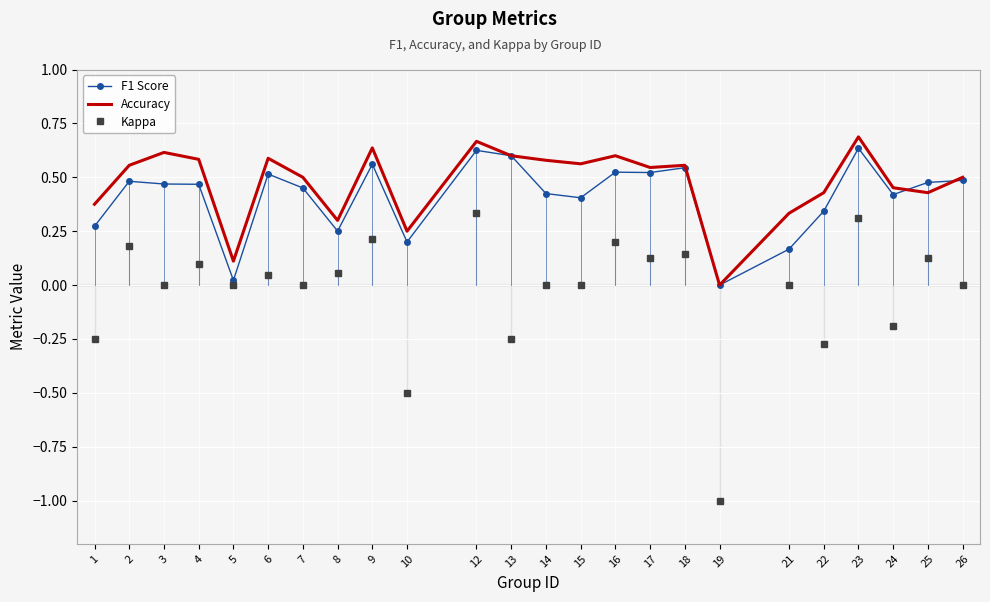

The Accuracy series shows 0.1 at 21. True or false?

False